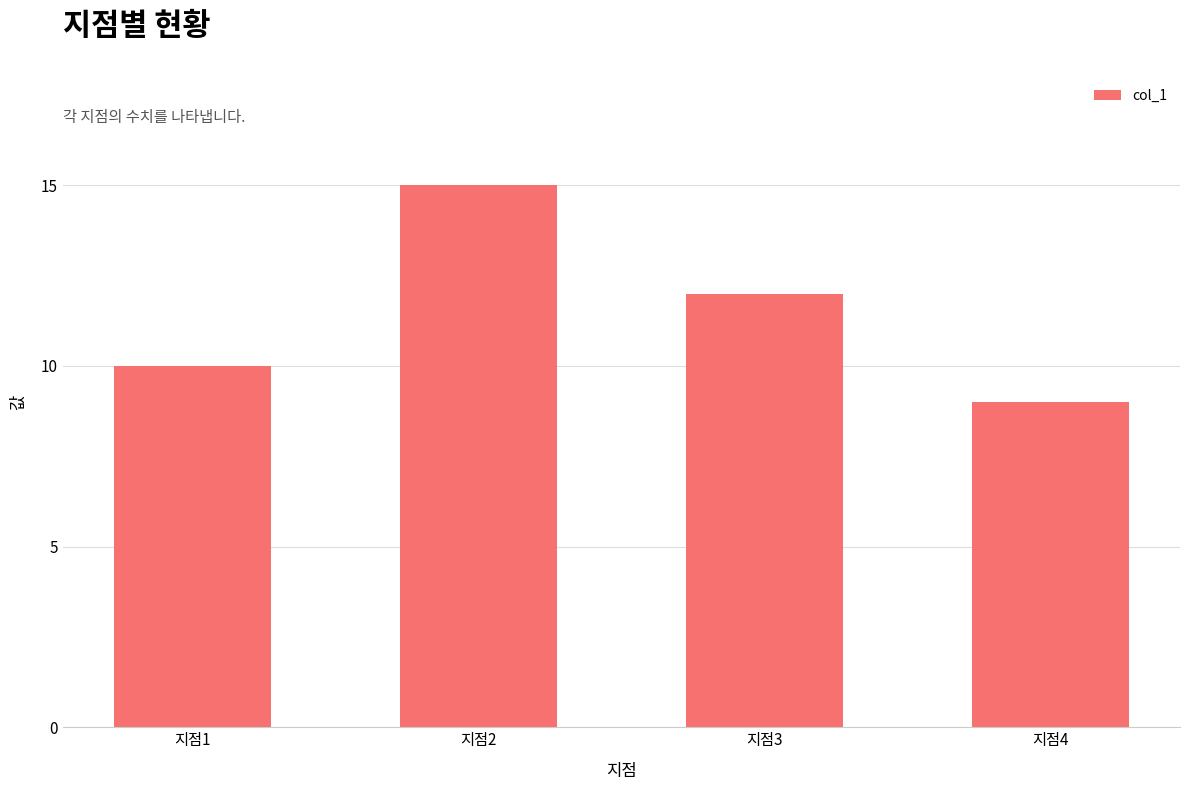

Reading left to right, what are all the values shown in this chart?

지점1=10	지점2=15	지점3=12	지점4=9